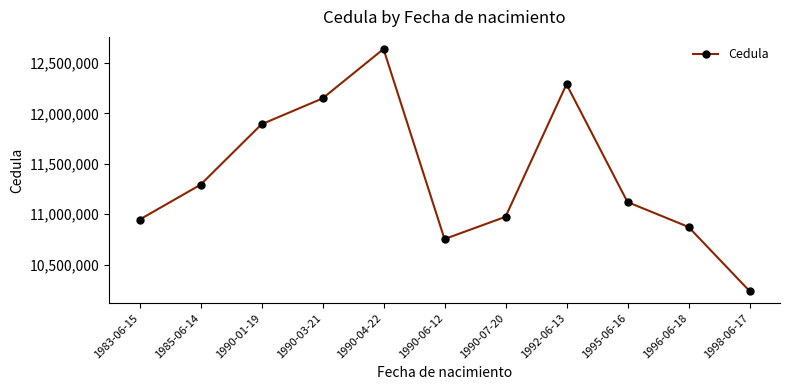

Between 1990-06-12 and 1995-06-16, which is larger?

1995-06-16